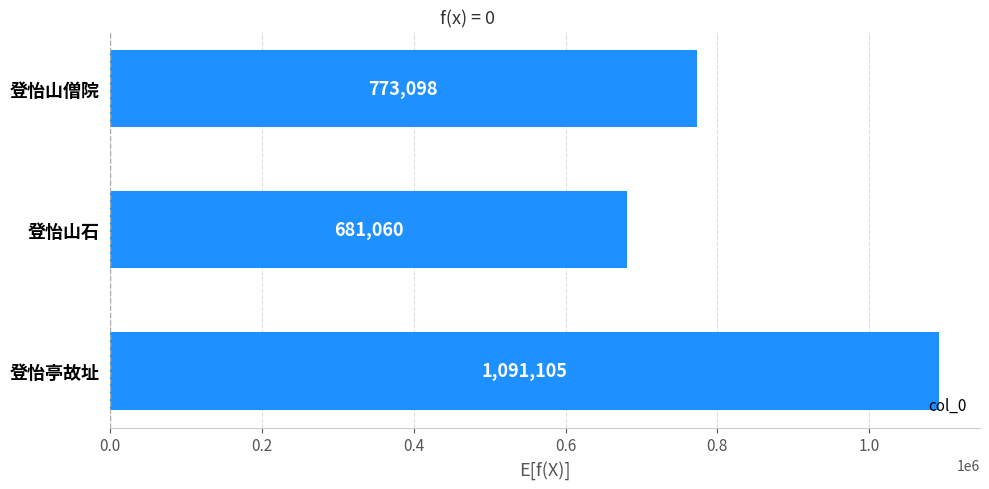

What is the minimum value shown in the chart?

681060